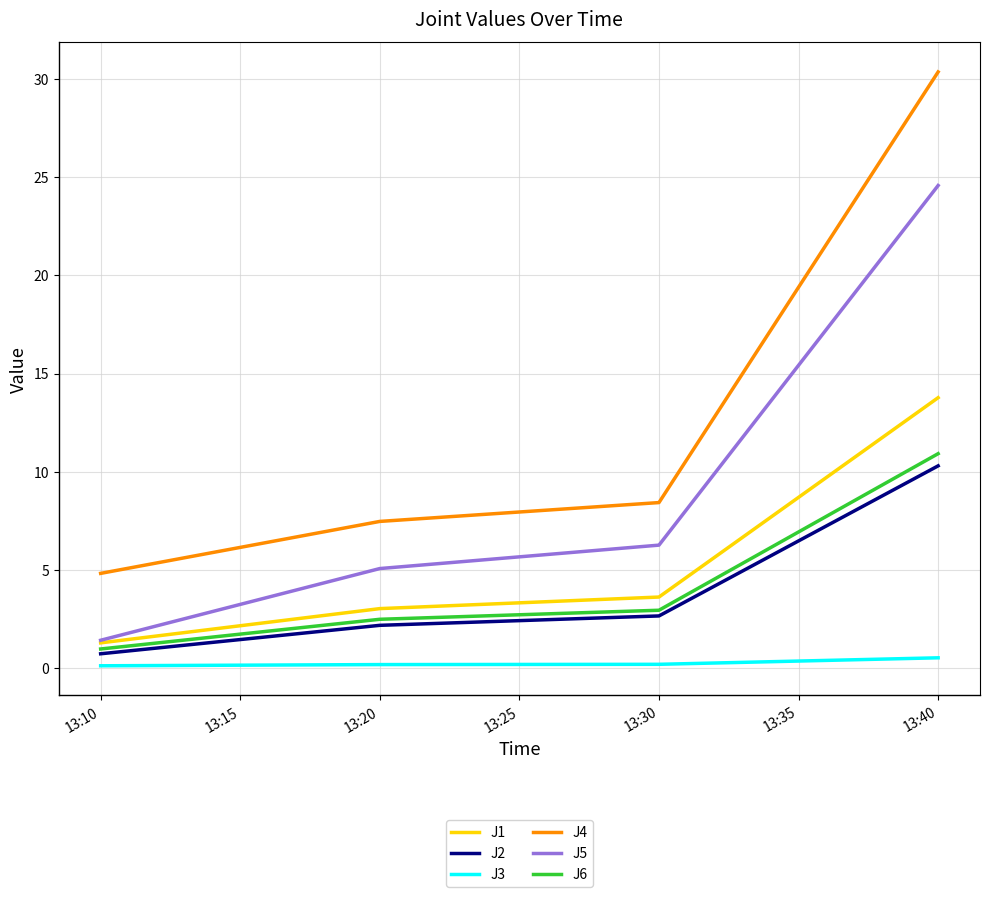

True or false: J5 and J2 intersect in this chart.

False